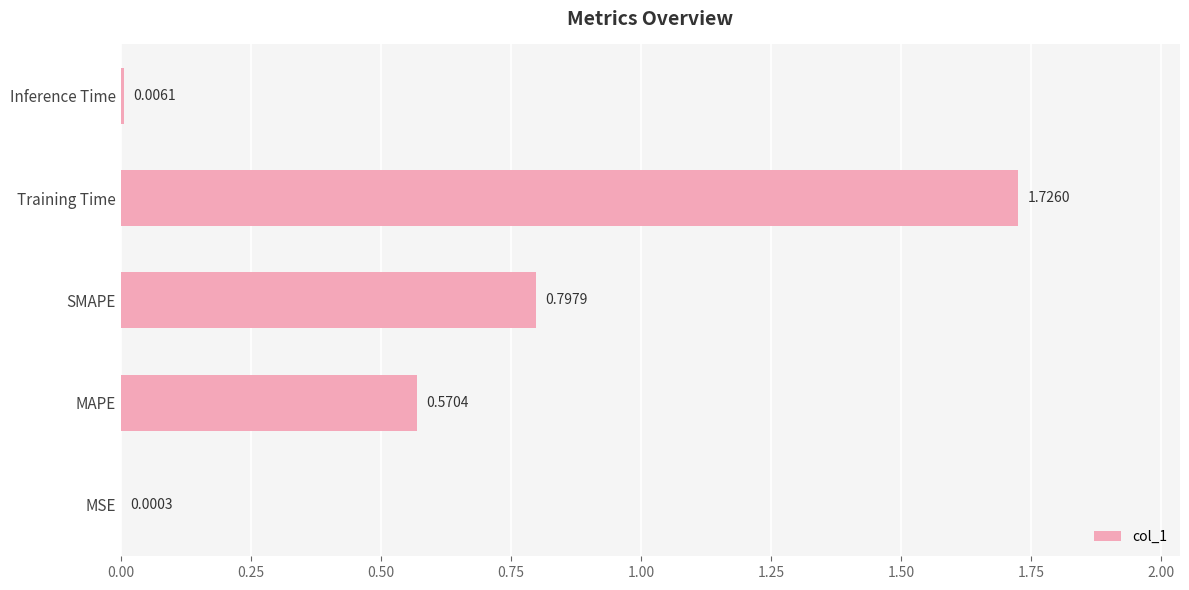

Where is the data nearest to the value 0?

MSE